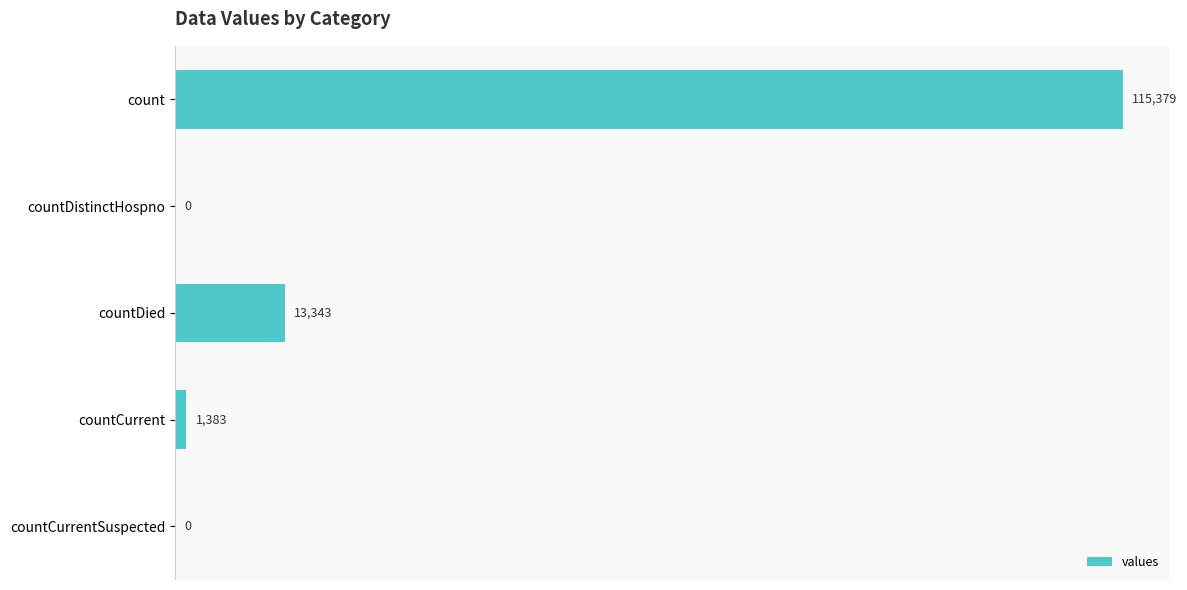

Reading bottom to top, what are all the values shown in this chart?

countCurrentSuspected=0	countCurrent=1383	countDied=13343	countDistinctHospno=0	count=115379